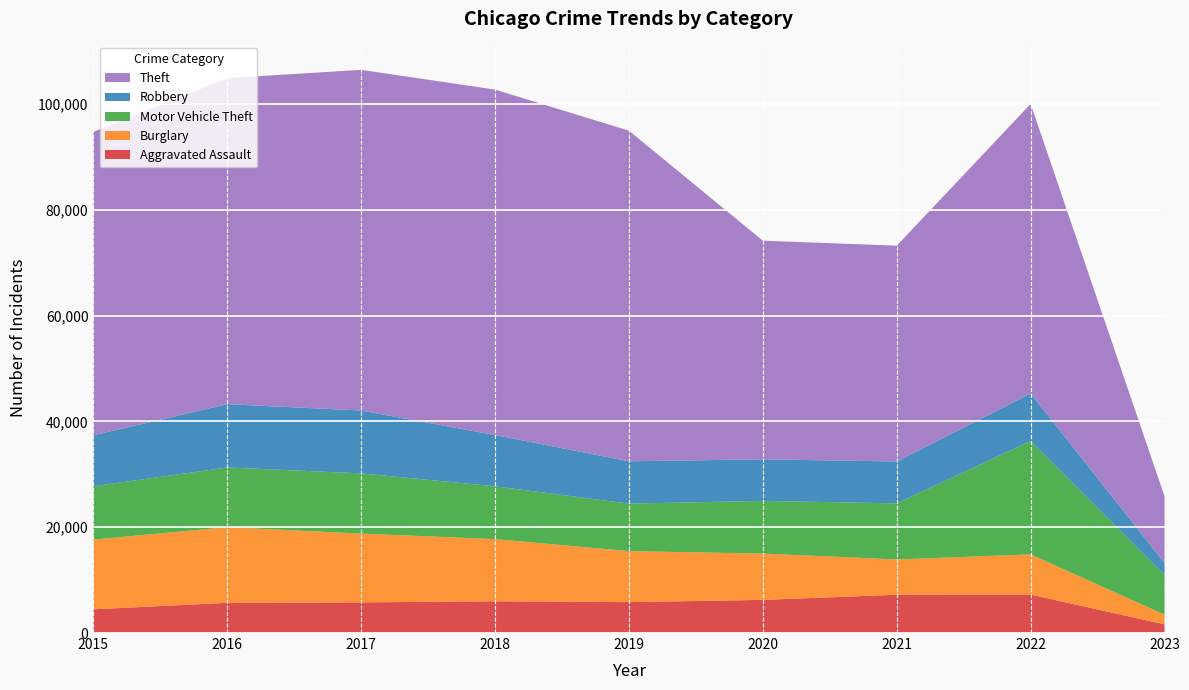

Reading left to right, transcribe all the data shown in this chart.

Aggravated Assault: 2015=4480	2016=5712	2017=5793	2018=6001	2019=5841	2020=6263	2021=7243	2022=7272	2023=1636
Burglary: 2015=13184	2016=14289	2017=13001	2018=11746	2019=9639	2020=8757	2021=6658	2022=7594	2023=1826
Motor Vehicle Theft: 2015=10068	2016=11286	2017=11380	2018=9984	2019=8977	2020=9956	2021=10598	2022=21430	2023=7521
Robbery: 2015=9638	2016=11960	2017=11880	2018=9680	2019=7994	2020=7855	2021=7918	2022=8972	2023=2242
Theft: 2015=57350	2016=61619	2017=64381	2018=65286	2019=62486	2020=41314	2021=40784	2022=54723	2023=12589